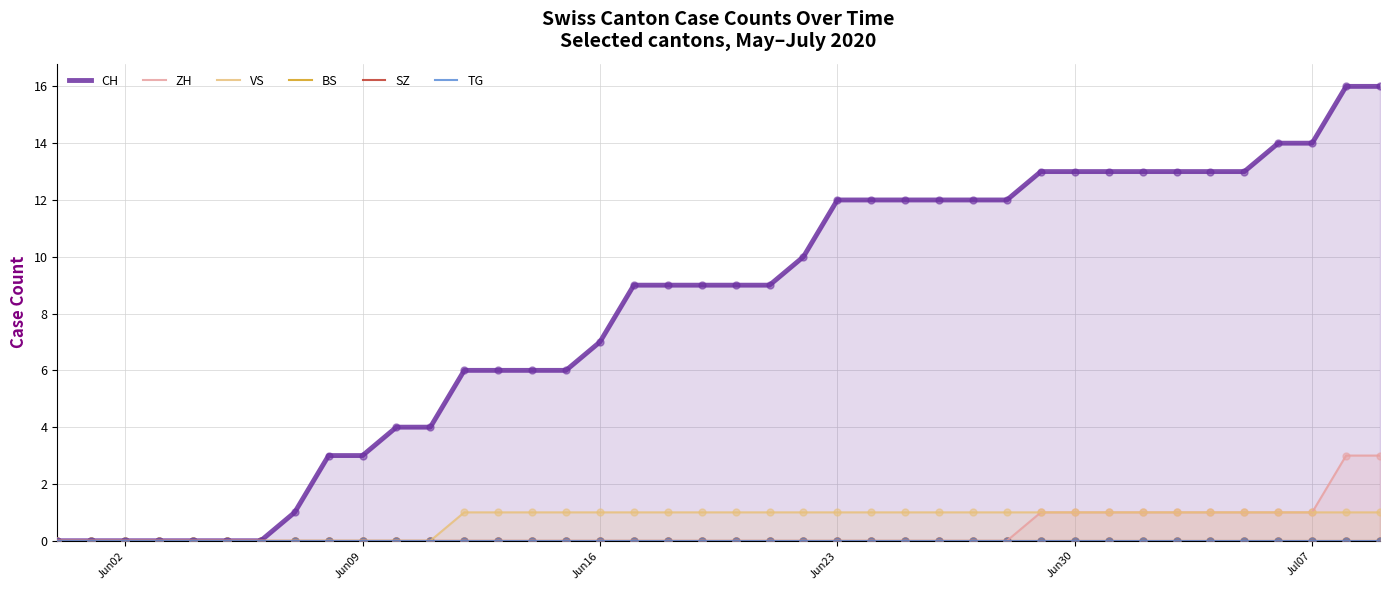

Which series contains the lowest Y value?

CH